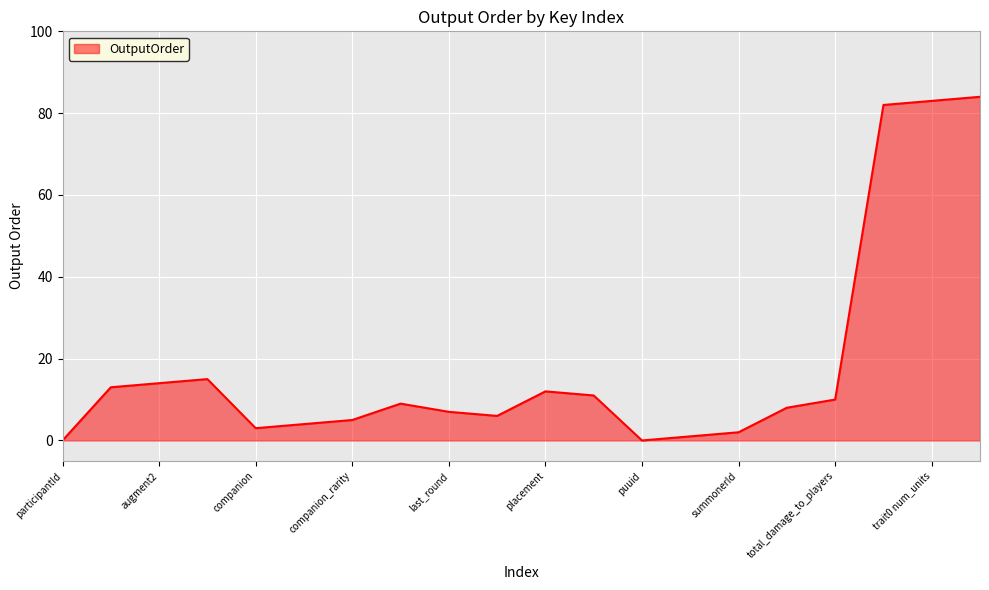

Does the chart have visible grid lines?

Yes